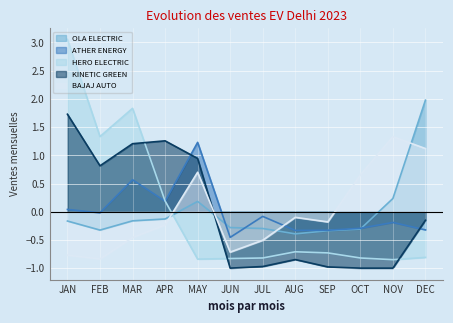

What is the difference between the second highest and second lowest values in the HERO ELECTRIC series?

2.7